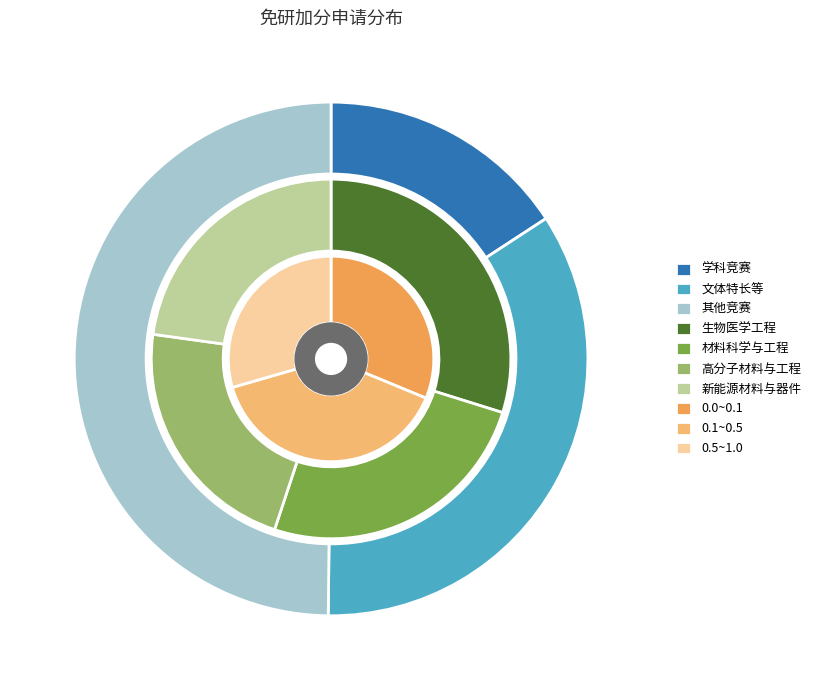

What is the ratio of the value at 文体特长等 to the value at 其他竞赛?

0.7